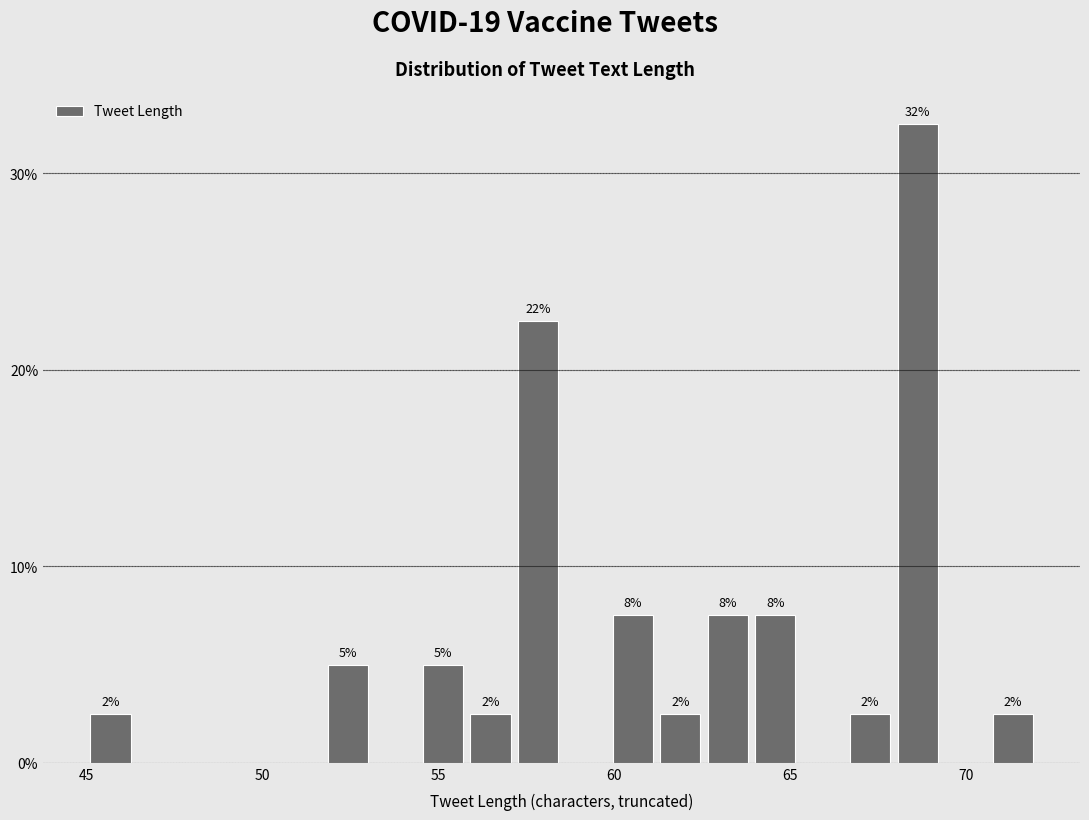

Read against the x-axis, roughly where is the centre of the tallest bar?

68.5